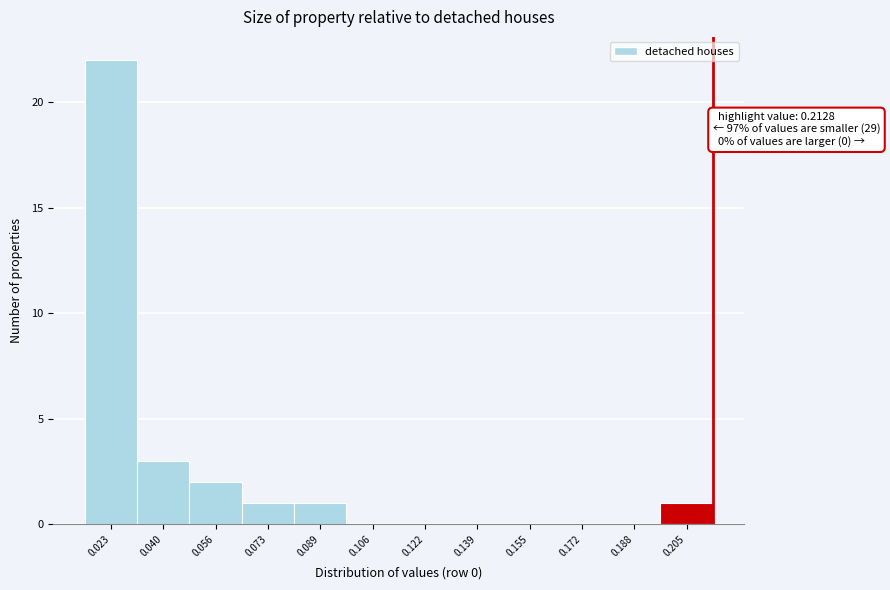

Which range on the x-axis has the tallest bar?

0.016 to 0.032